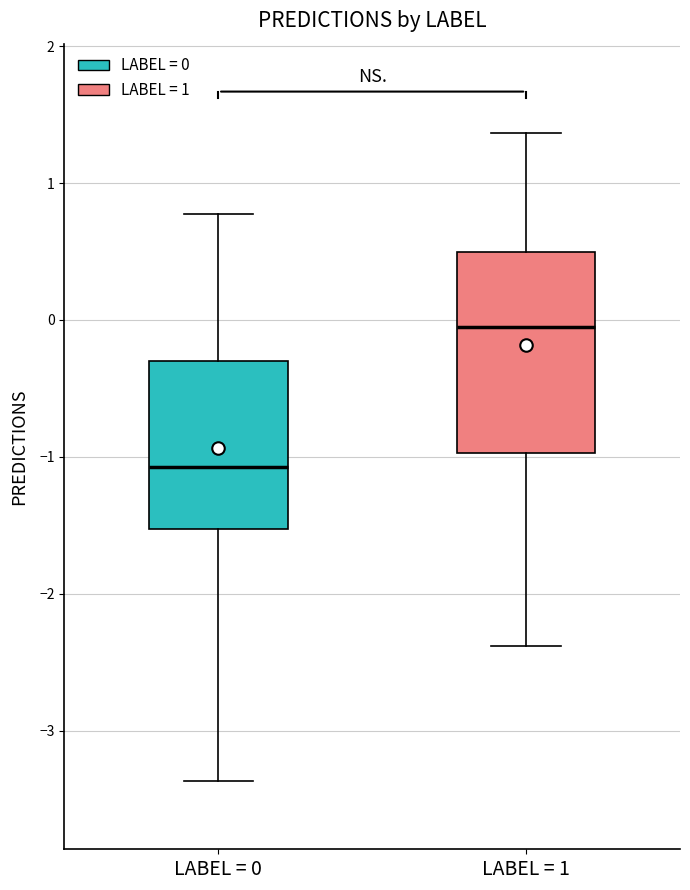

Reading left to right, transcribe this box plot: for each box, give where its median line is, the range the box spans, and where its two whiskers end, as read against the y-axis. The values are not printed on the chart, so give them approximately, as read against the axis.

LABEL = 0: median -1.1, box -1.5 to -0.3, whiskers -3.4 to 0.8
LABEL = 1: median -0.1, box -1.0 to 0.5, whiskers -2.4 to 1.4